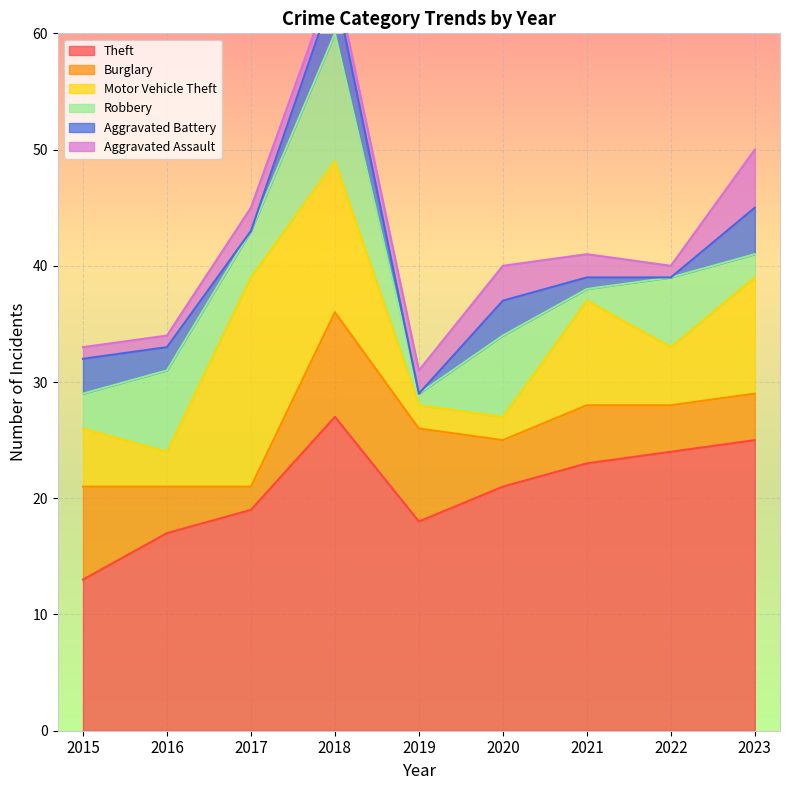

At how many categories does at least one series exceed 20?

5